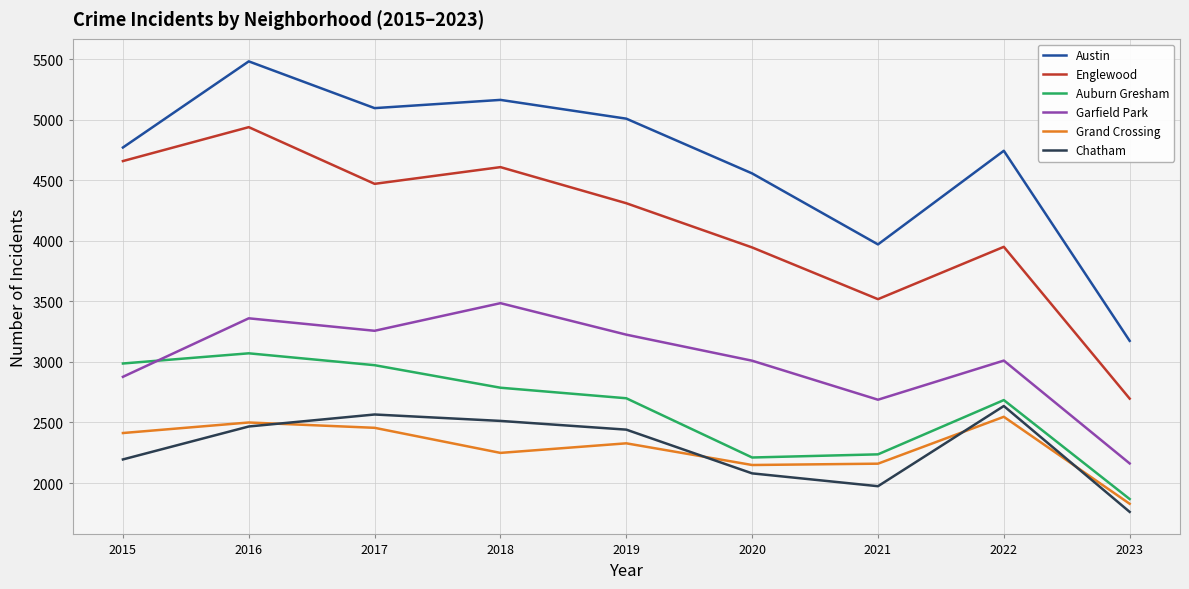

Count the number of categories in the chart.

9